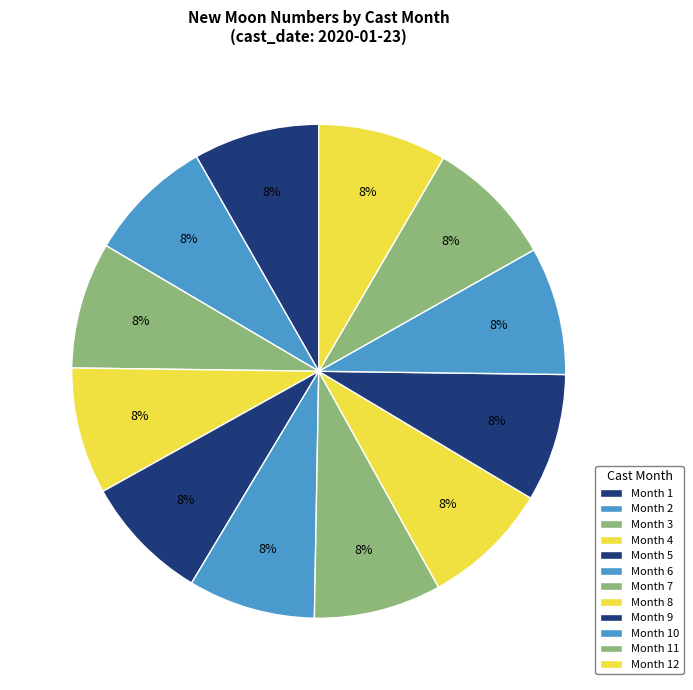

Rank the categories by value from highest to lowest.

12, 11, 10, 9, 8, 7, 6, 5, 4, 3, 2, 1